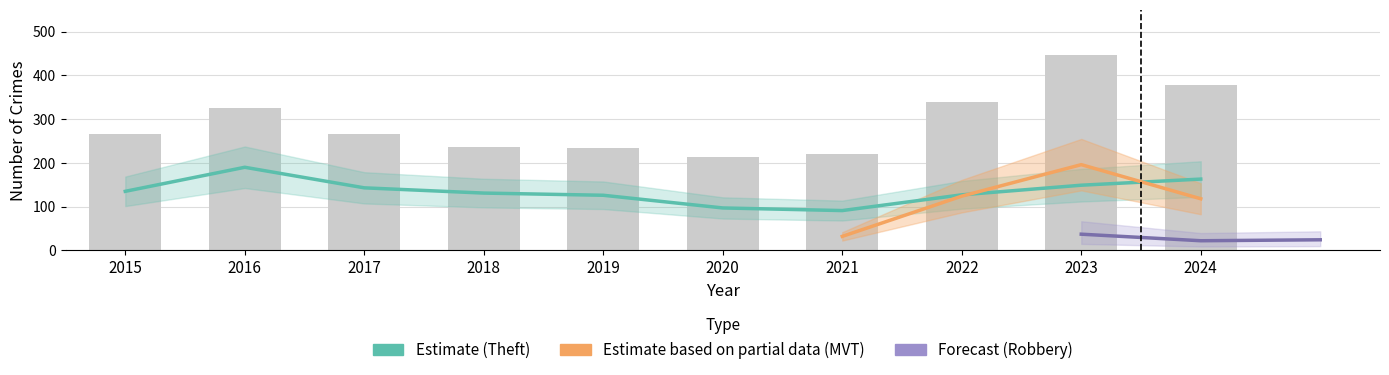

What is the sum of all Theft values?

1352